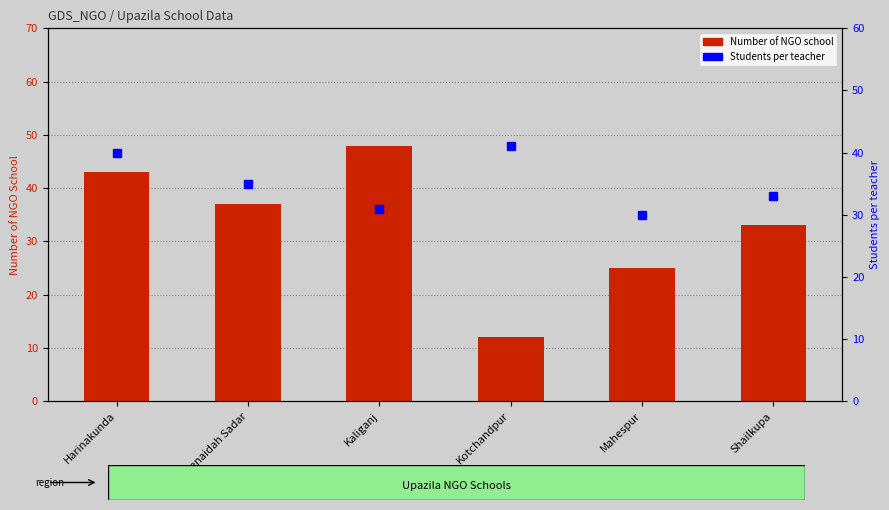

Is it true that Students per teacher equals 41 at Kotchandpur?

True